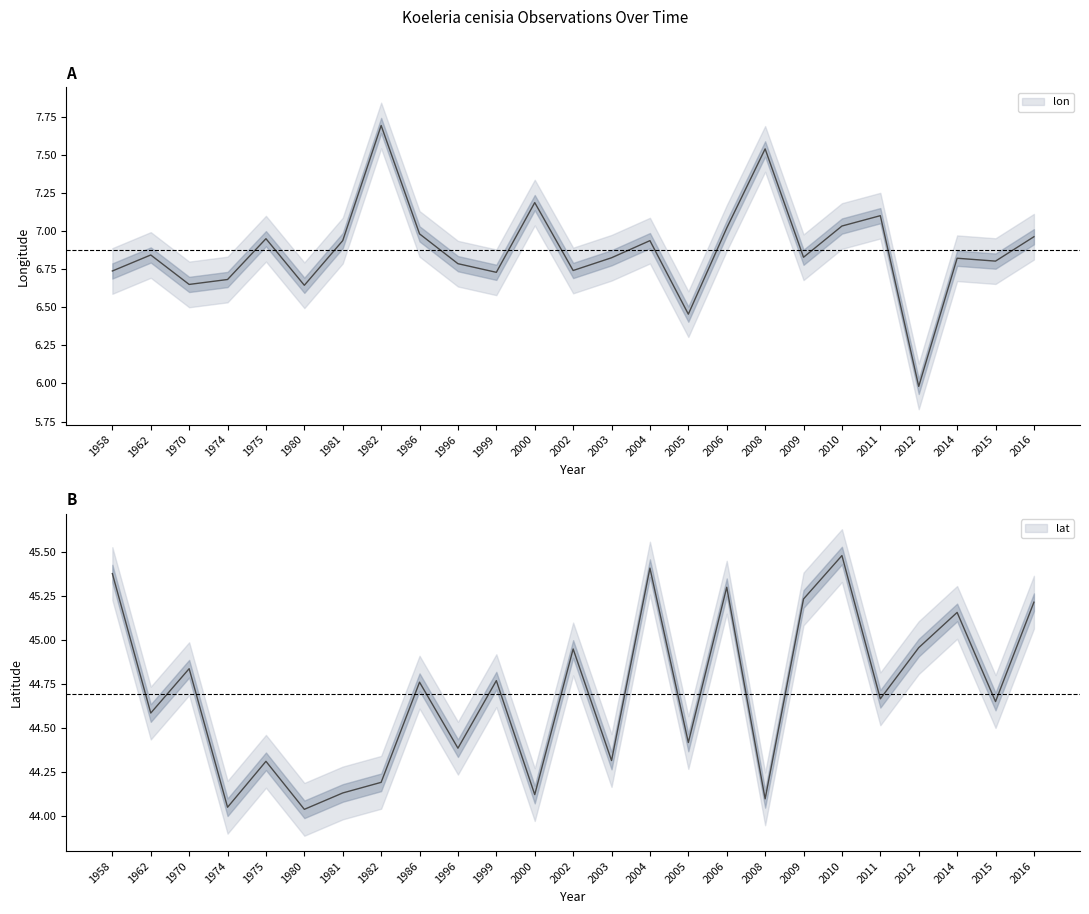

Reading right to left, extract all data points from this chart.

lon: 7.0	6.8	6.8	6.0	7.1	7.0	6.8	7.5	7.0	6.5	6.9	6.8	6.7	7.2	6.7	6.8	7.0	7.7	6.9	6.6	7.0	6.7	6.7	6.8	6.7
lat: 45.2	44.7	45.2	45.0	44.7	45.5	45.2	44.1	45.3	44.4	45.4	44.3	45.0	44.1	44.8	44.4	44.8	44.2	44.1	44.0	44.3	44.1	44.8	44.6	45.4